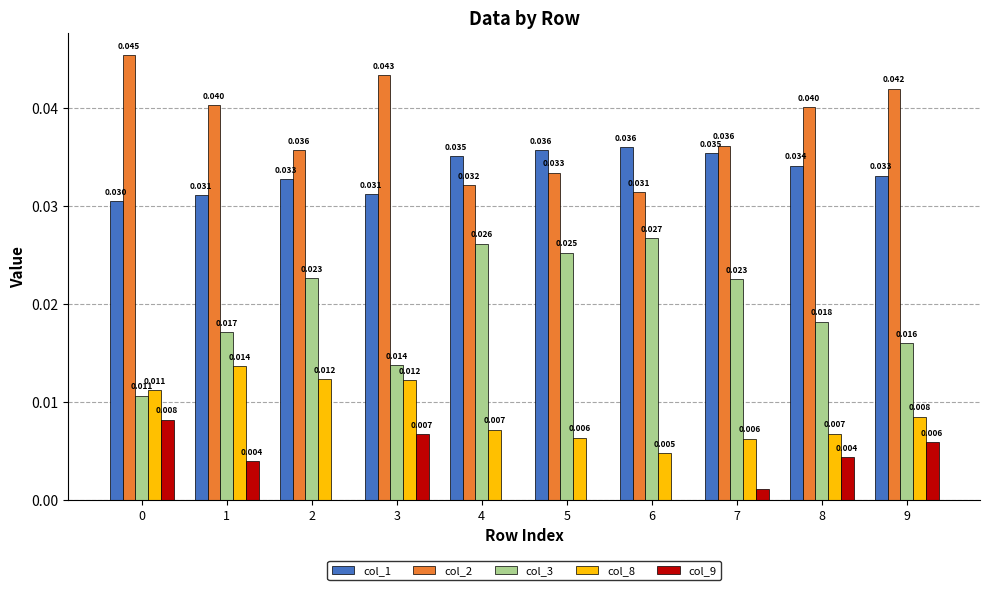

The col_8 series shows 0.0 at 7. True or false?

True